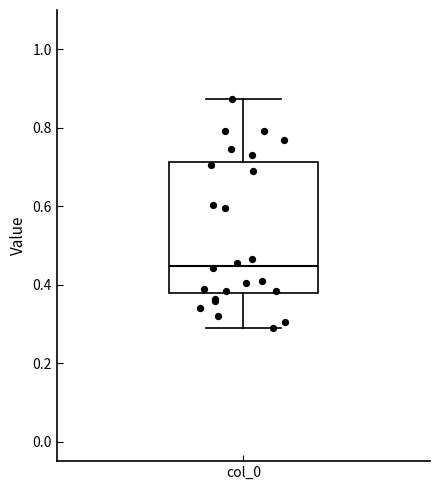

Where is the upper edge of the box for col_0 on the y-axis? The values are not printed on the chart, so give them approximately, as read against the axis.

0.72